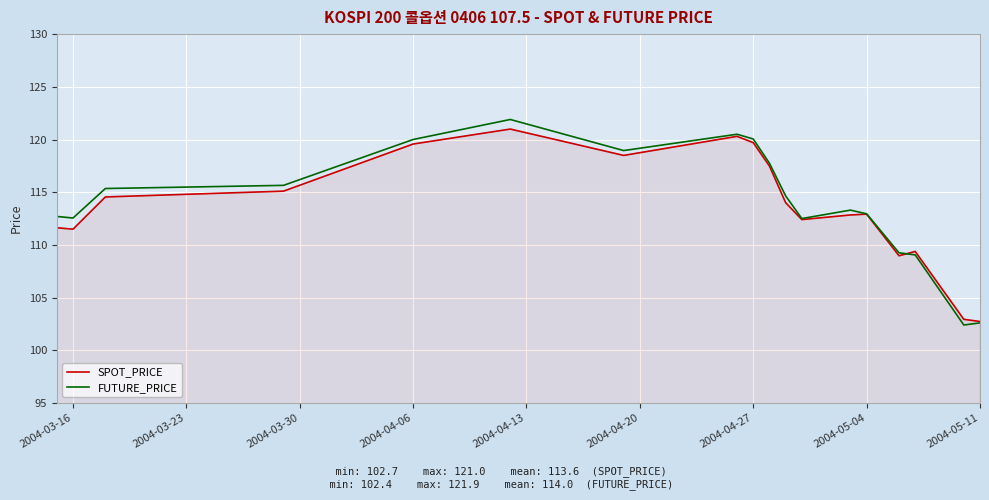

What is the difference between the maximum and minimum values in the FUTURE_PRICE series?

19.5